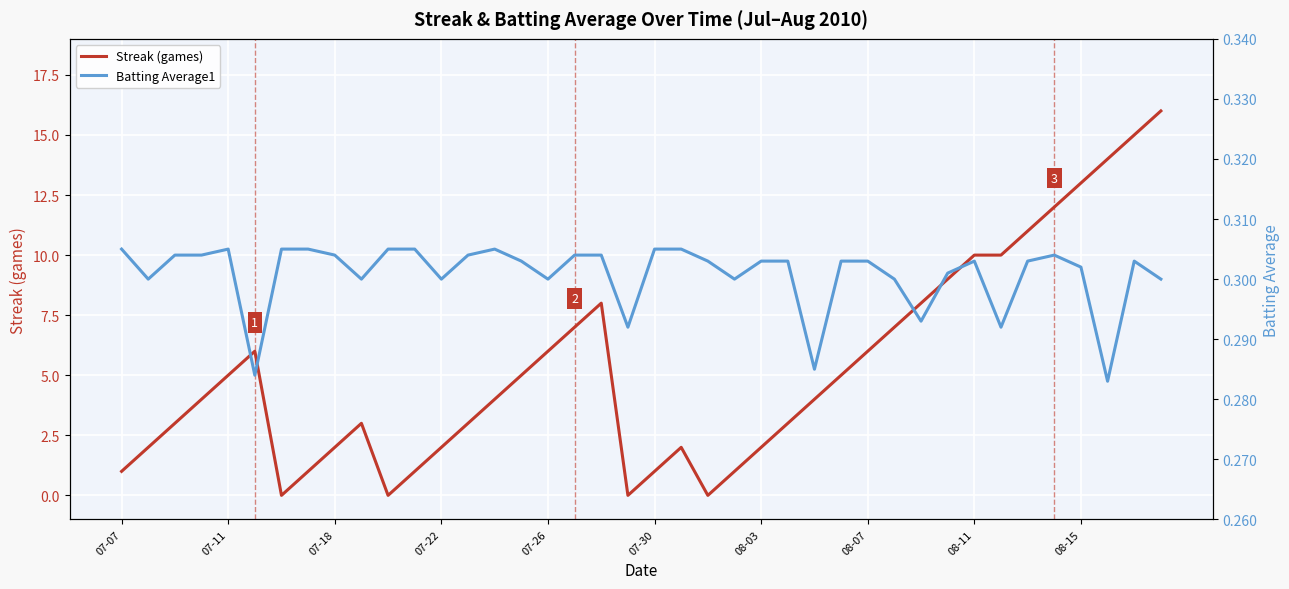

Reading right to left, extract all data points from this chart.

Streak: 16.0	15.0	14.0	13.0	12.0	11.0	10.0	10.0	9.0	8.0	7.0	6.0	5.0	4.0	3.0	2.0	1.0	0.0	2.0	1.0	0.0	8.0	7.0	6.0	5.0	4.0	3.0	2.0	1.0	0.0	3.0	2.0	1.0	0.0	6.0	5.0	4.0	3.0	2.0	1.0
Batting Average1: 0.3	0.3	0.3	0.3	0.3	0.3	0.3	0.3	0.3	0.3	0.3	0.3	0.3	0.3	0.3	0.3	0.3	0.3	0.3	0.3	0.3	0.3	0.3	0.3	0.3	0.3	0.3	0.3	0.3	0.3	0.3	0.3	0.3	0.3	0.3	0.3	0.3	0.3	0.3	0.3